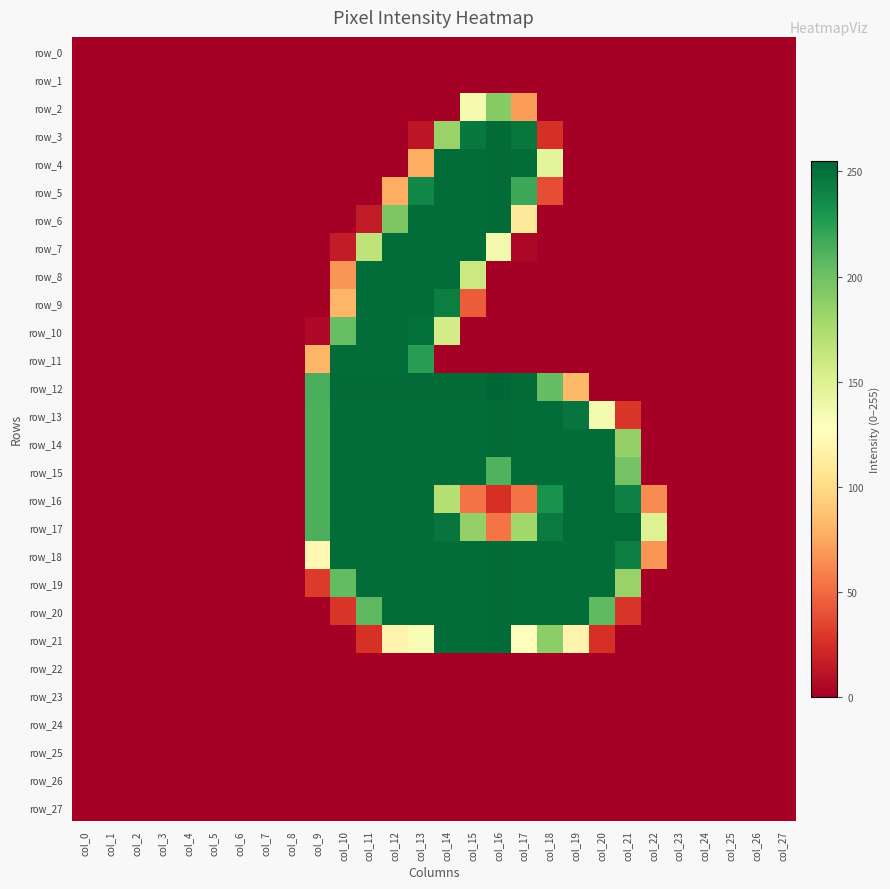

Which series changed the most between col_7 and col_20?

row_14